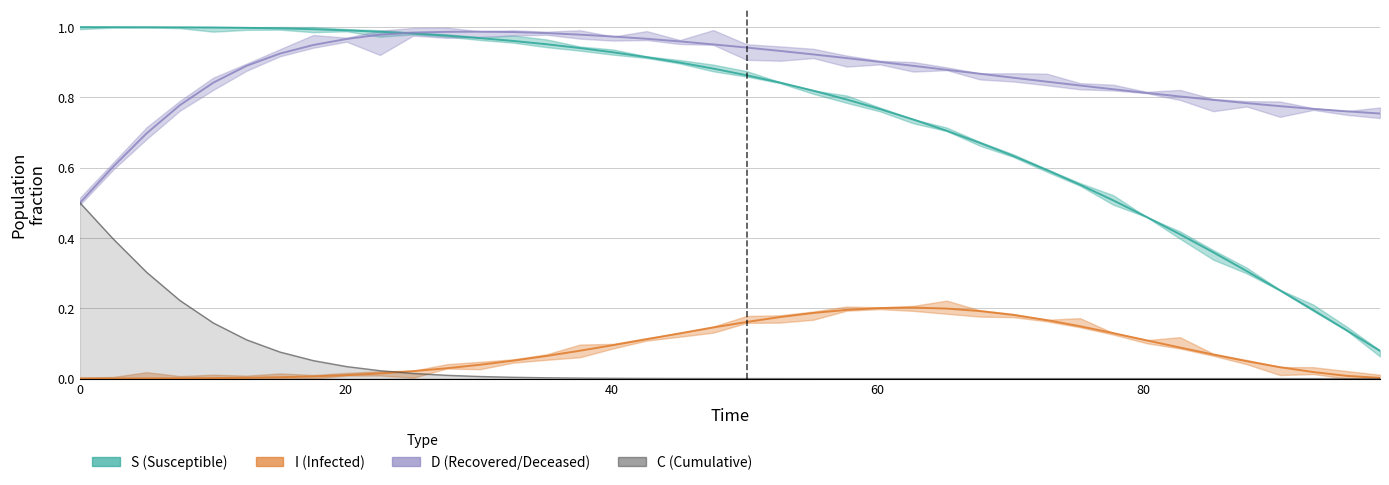

Reading left to right, list all the values displayed in this chart.

S: 1.0	1.0	1.0	1.0	1.0	1.0	1.0	1.0	1.0	1.0	1.0	1.0	1.0	1.0	1.0	0.9	0.9	0.9	0.9	0.9	0.9	0.8	0.8	0.8	0.8	0.7	0.7	0.7	0.6	0.6	0.6	0.5	0.5	0.4	0.4	0.3	0.3	0.2	0.1	0.1
I: 0.0	0.0	0.0	0.0	0.0	0.0	0.0	0.0	0.0	0.0	0.0	0.0	0.0	0.1	0.1	0.1	0.1	0.1	0.1	0.1	0.2	0.2	0.2	0.2	0.2	0.2	0.2	0.2	0.2	0.2	0.1	0.1	0.1	0.1	0.1	0.0	0.0	0.0	0.0	0.0
C: 0.5	0.4	0.3	0.2	0.2	0.1	0.1	0.1	0.0	0.0	0.0	0.0	0.0	0.0	0.0	0.0	0.0	0.0	0.0	0.0	0.0	0.0	0.0	0.0	0.0	0.0	0.0	0.0	0.0	0.0	0.0	0.0	0.0	0.0	0.0	0.0	0.0	0.0	0.0	0.0
D: 0.5	0.6	0.7	0.8	0.8	0.9	0.9	0.9	1.0	1.0	1.0	1.0	1.0	1.0	1.0	1.0	1.0	1.0	1.0	1.0	0.9	0.9	0.9	0.9	0.9	0.9	0.9	0.9	0.9	0.8	0.8	0.8	0.8	0.8	0.8	0.8	0.8	0.8	0.8	0.8